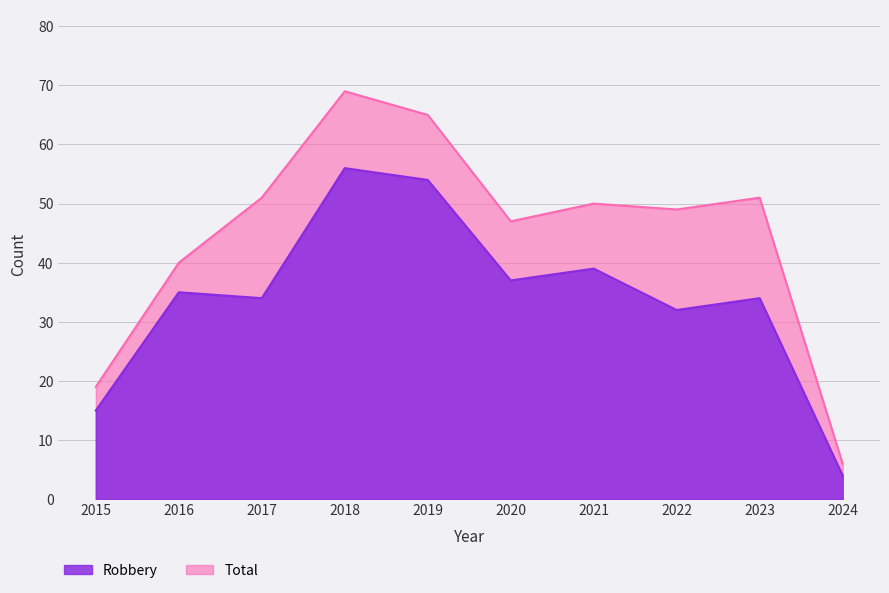

At which category is the sum across all series the highest?

2018